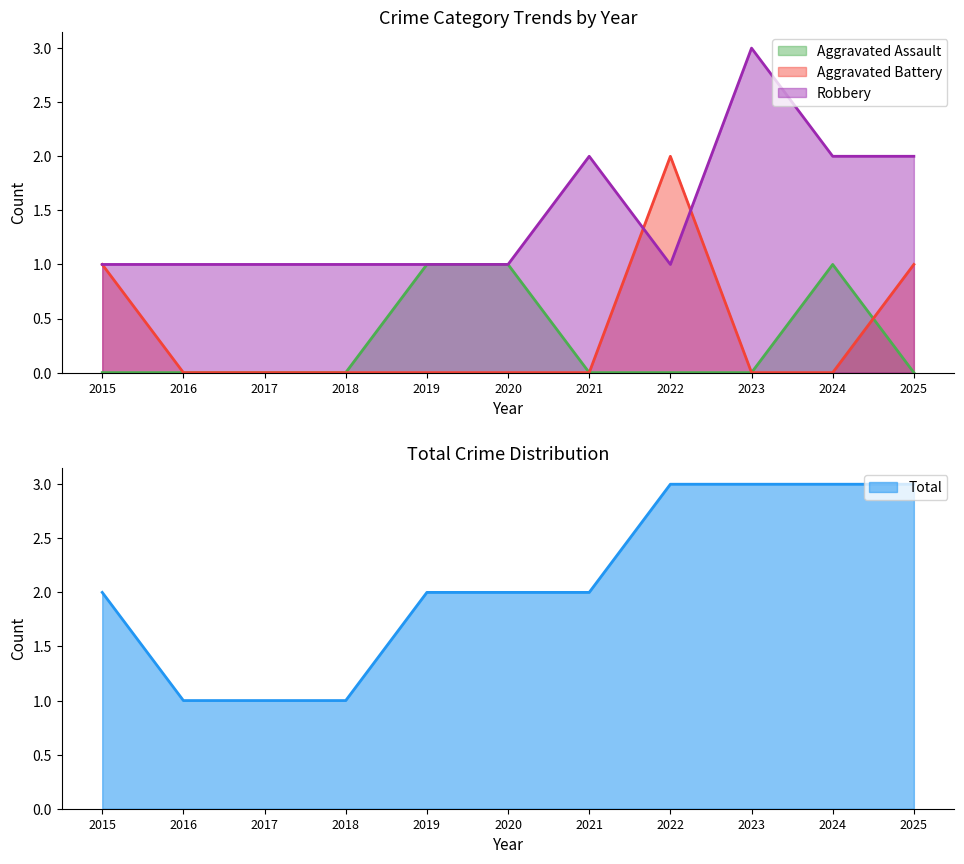

How many lines are shown in the chart?

4